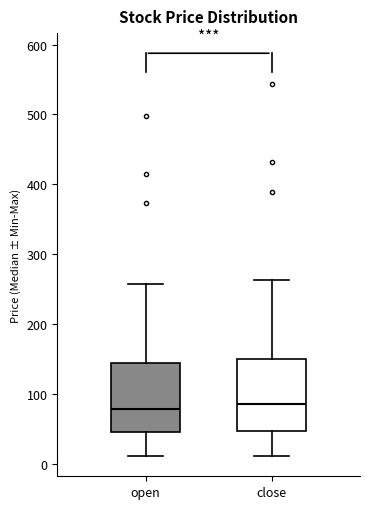

Where is the lower edge of the box for open on the y-axis? The values are not printed on the chart, so give them approximately, as read against the axis.

50